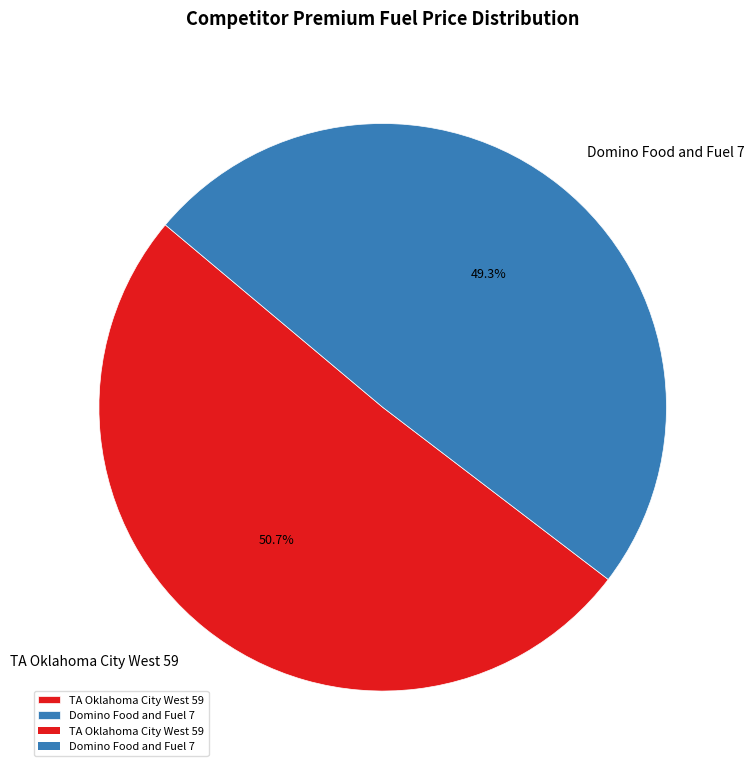

To the nearest percent, what is the average slice percentage?

50%